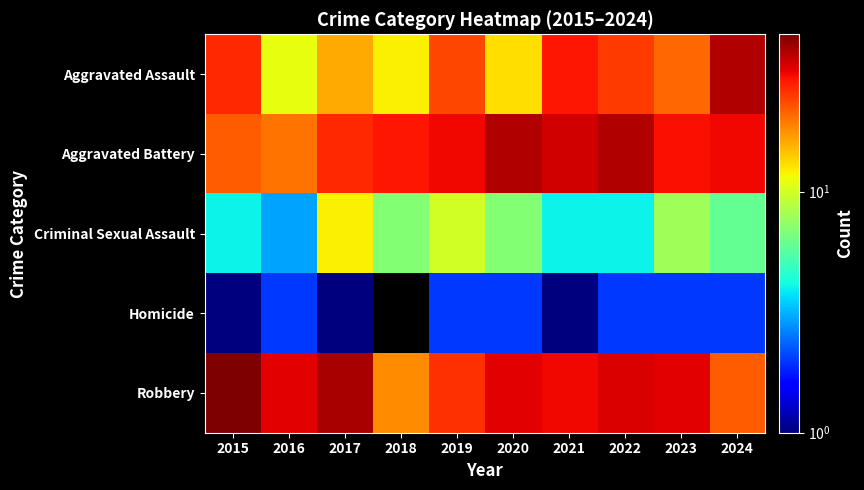

What is the total value across all series at 2021?

99.0